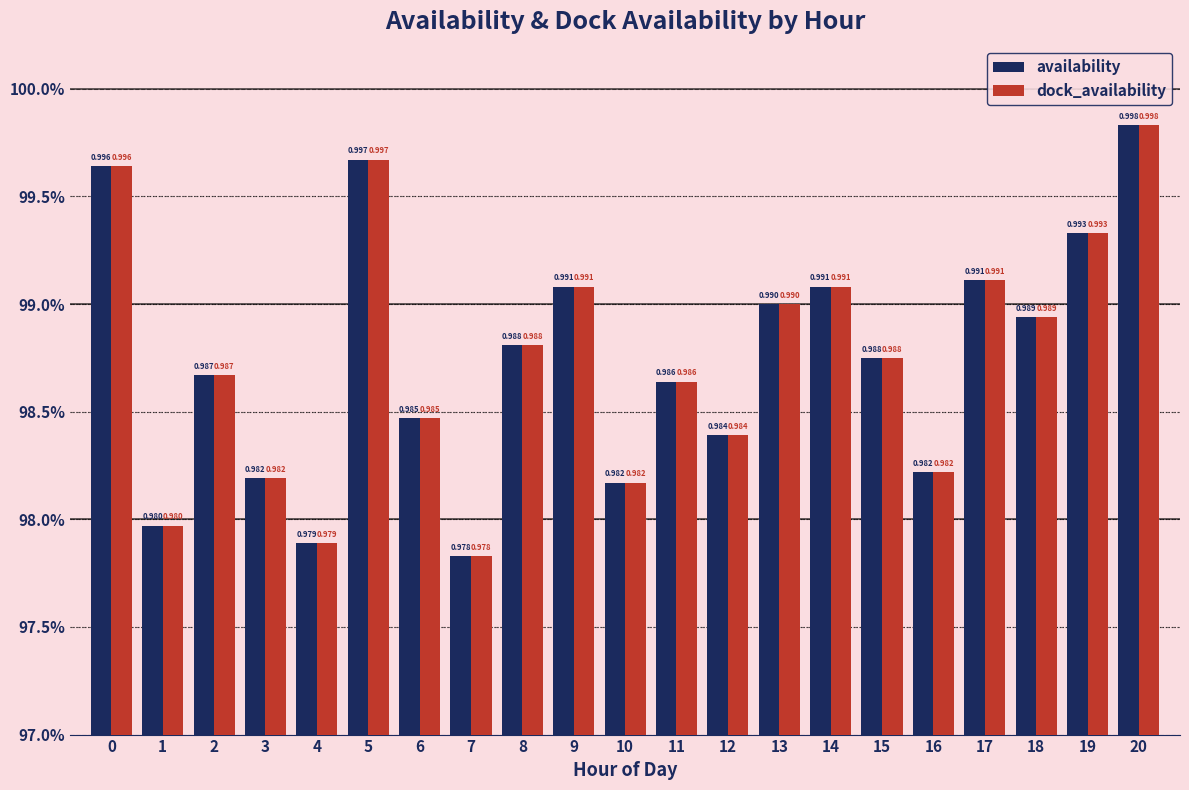

Are the bars horizontal?

No